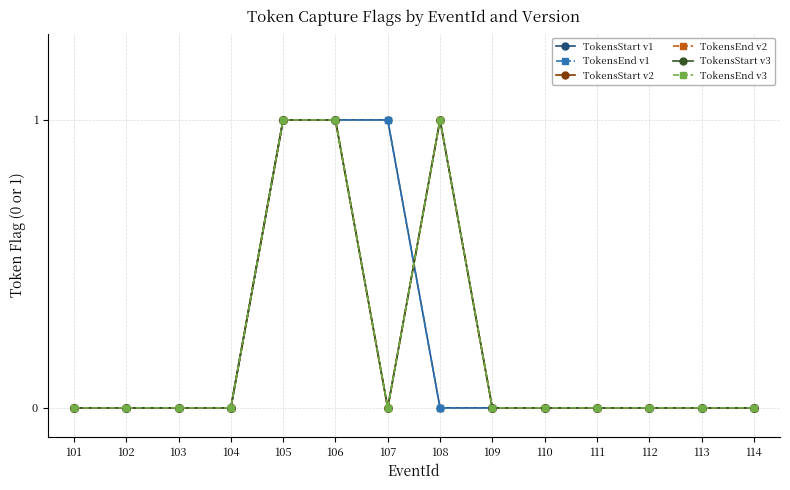

Which category has the highest value in the TokensStart v2 series?

105